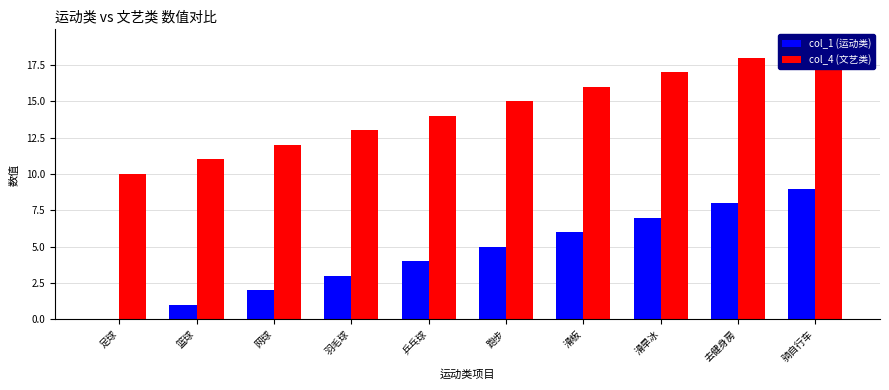

Read the col_4 (文艺类) value at 去健身房.

18